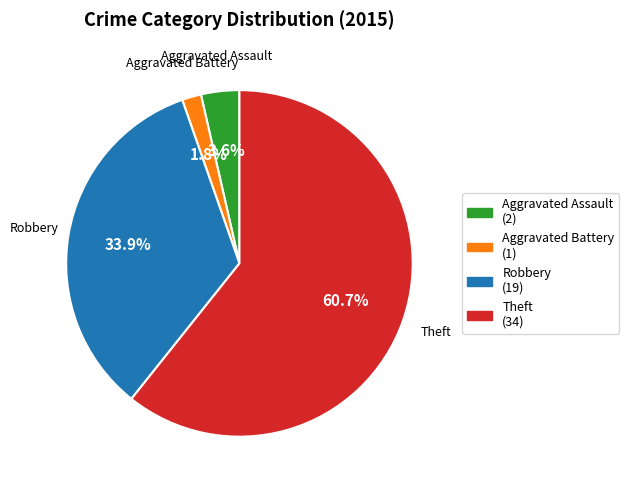

Which category has the smallest portion of the pie?

Aggravated Battery